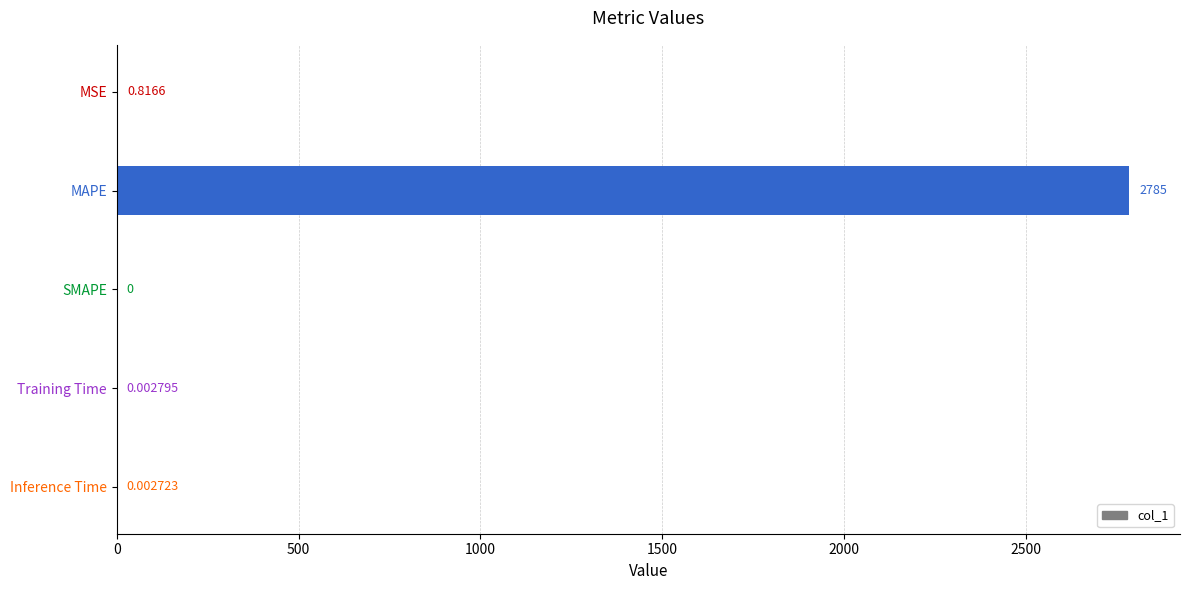

What is the sum of the values at MAPE and SMAPE?

2785.0